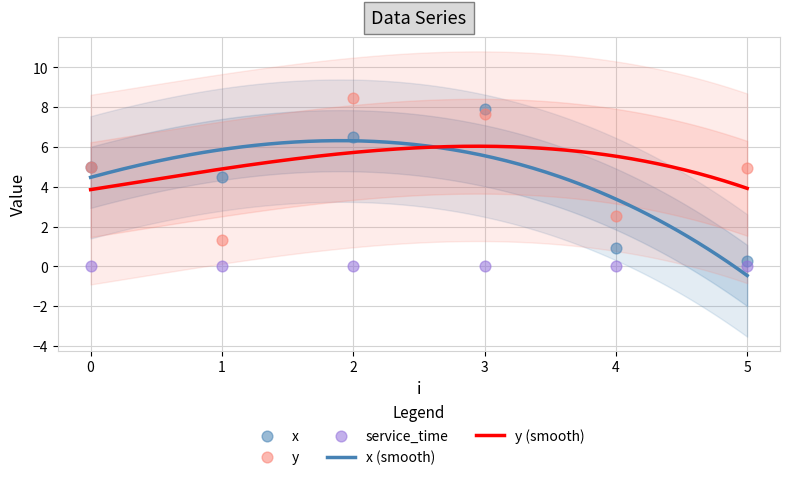

Is it true that y (smooth) equals 3.9 at 0?

True